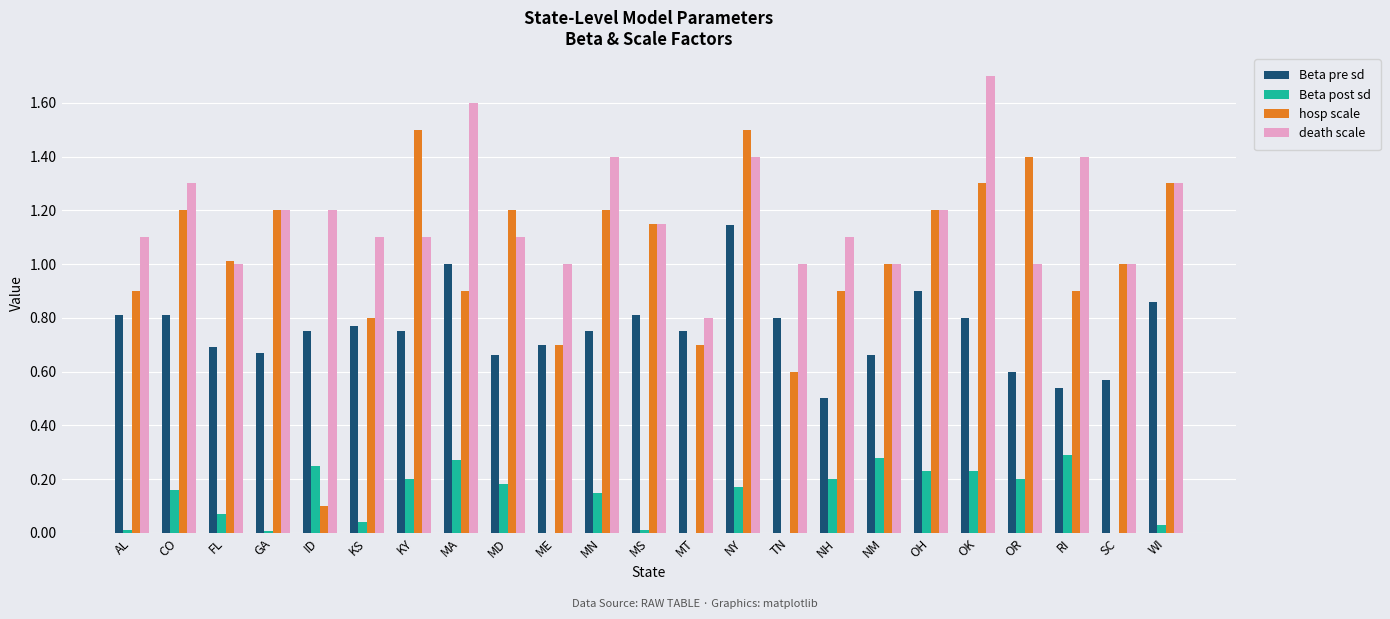

Is it true that Beta post sd equals 0.3 at CO?

False